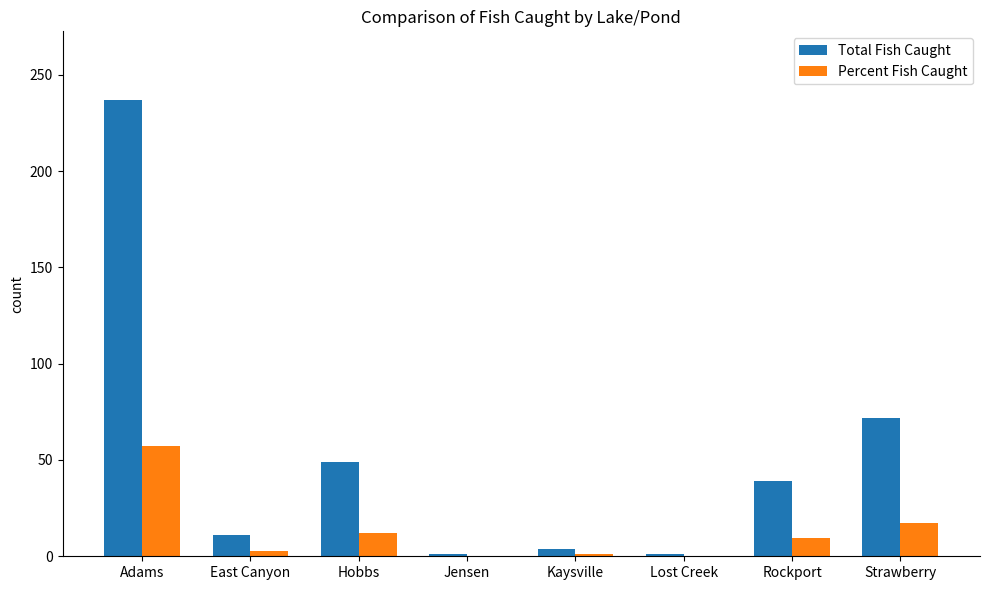

Between East Canyon and Rockport, which series saw the biggest shift?

Total Fish Caught